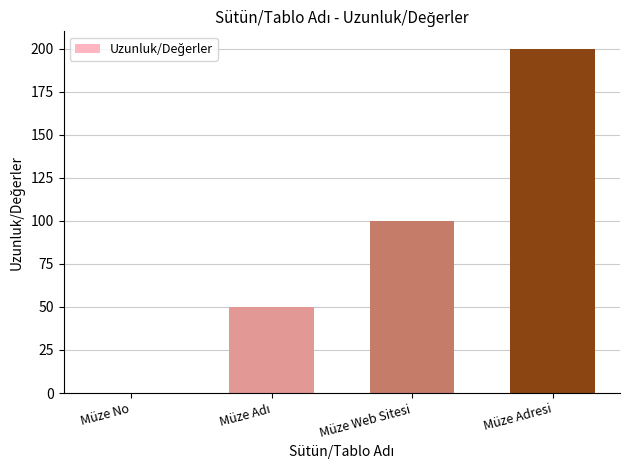

Between Müze No and Müze Web Sitesi, which is larger?

Müze Web Sitesi